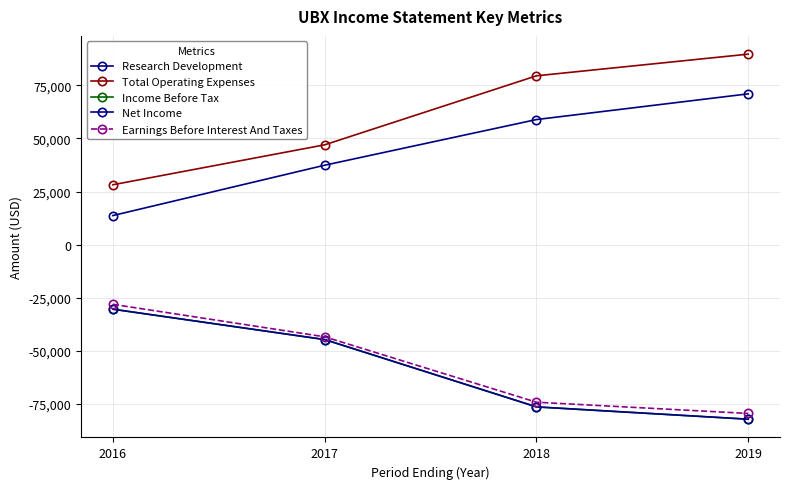

Which series has the widest spread of values?

Total Operating Expenses